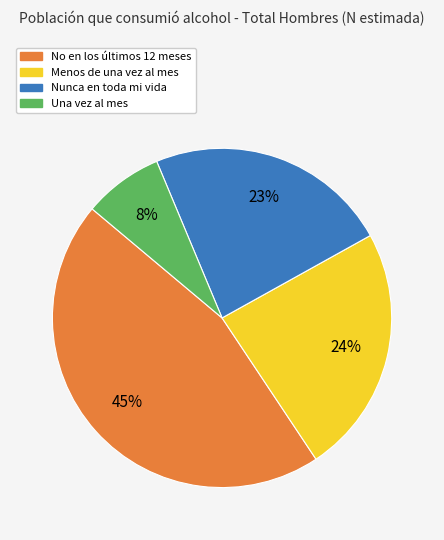

To the nearest percent, what is the average slice percentage?

25%